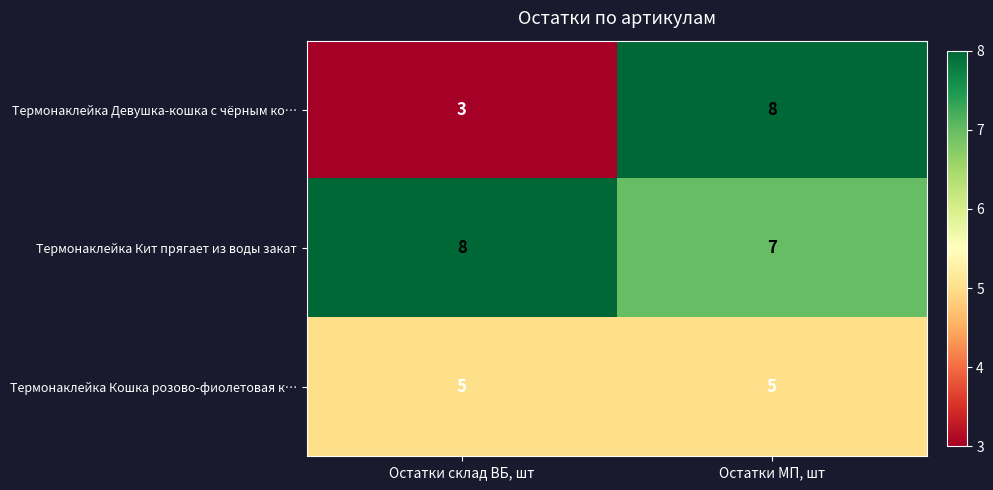

Which series has the largest total across all categories?

Термонаклейка Кит прягает из воды закат